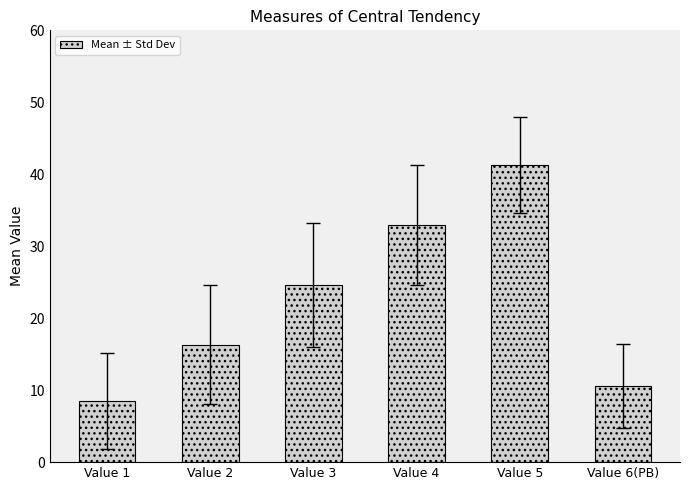

Rank the categories by value from highest to lowest.

Value 5, Value 4, Value 3, Value 2, Value 6(PB), Value 1